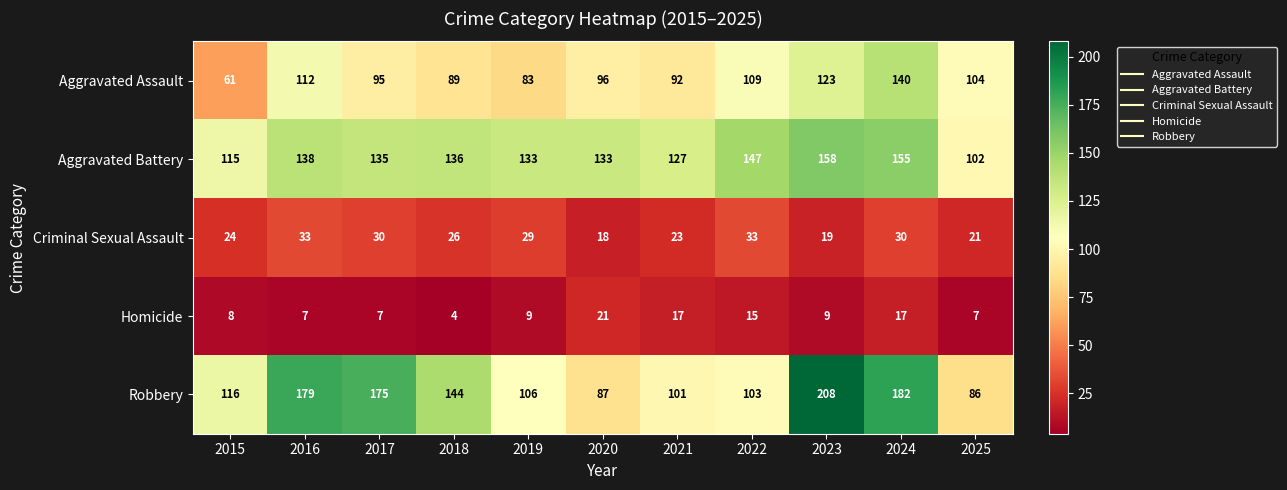

How many data points in Homicide are less than 9?

5